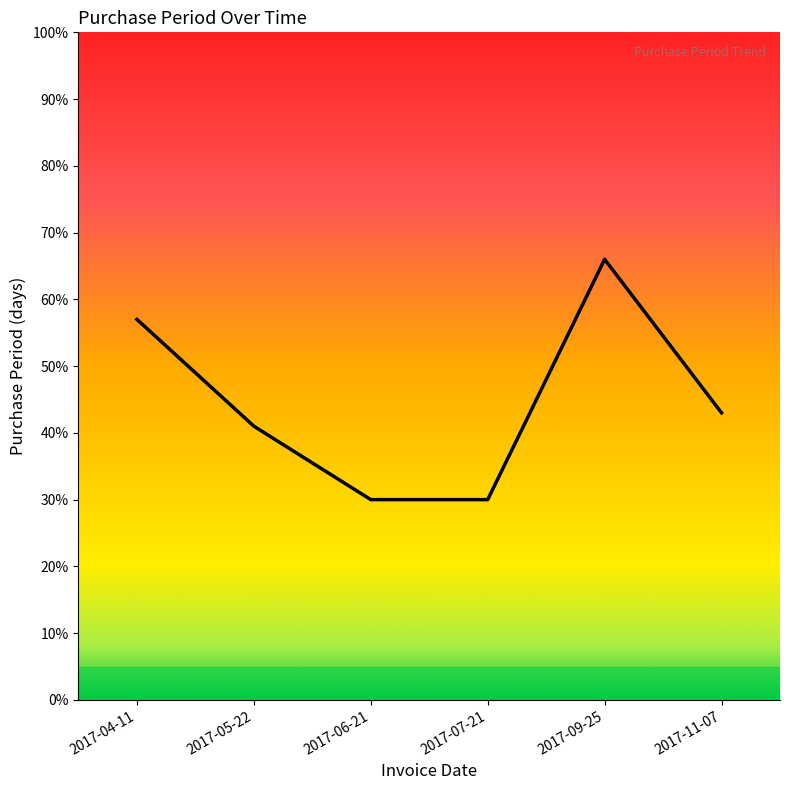

How many lines are shown in the chart?

1